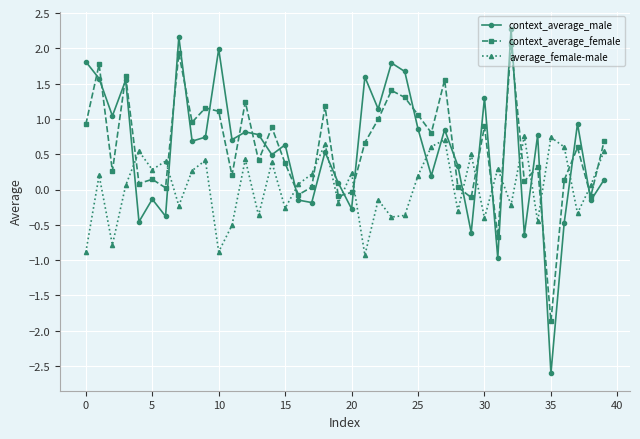

Which series has the widest spread of values?

context_average_male